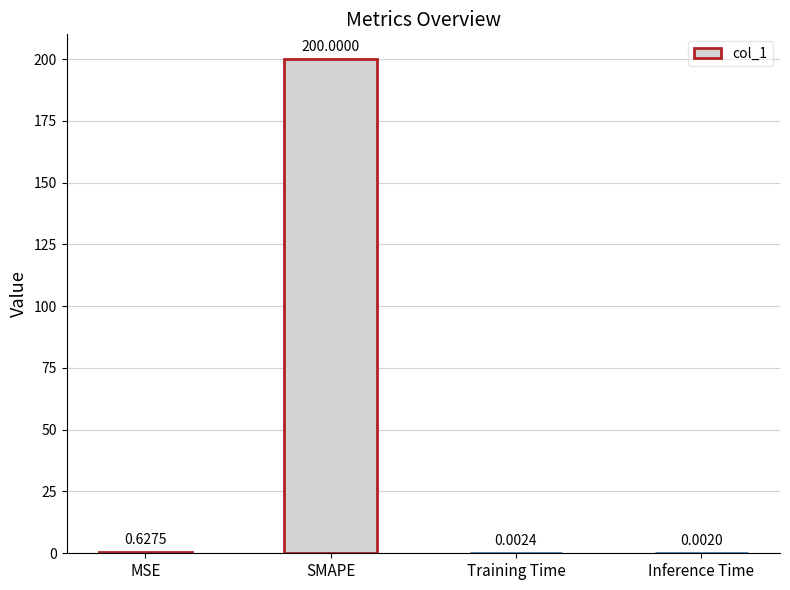

Where is the data nearest to the value 100?

MSE